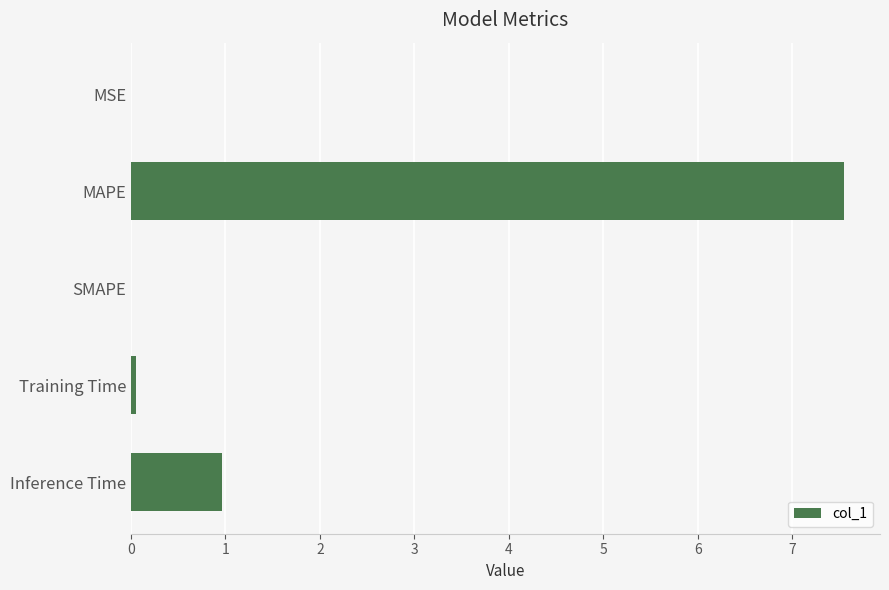

Between MAPE and MSE, which is larger?

MAPE